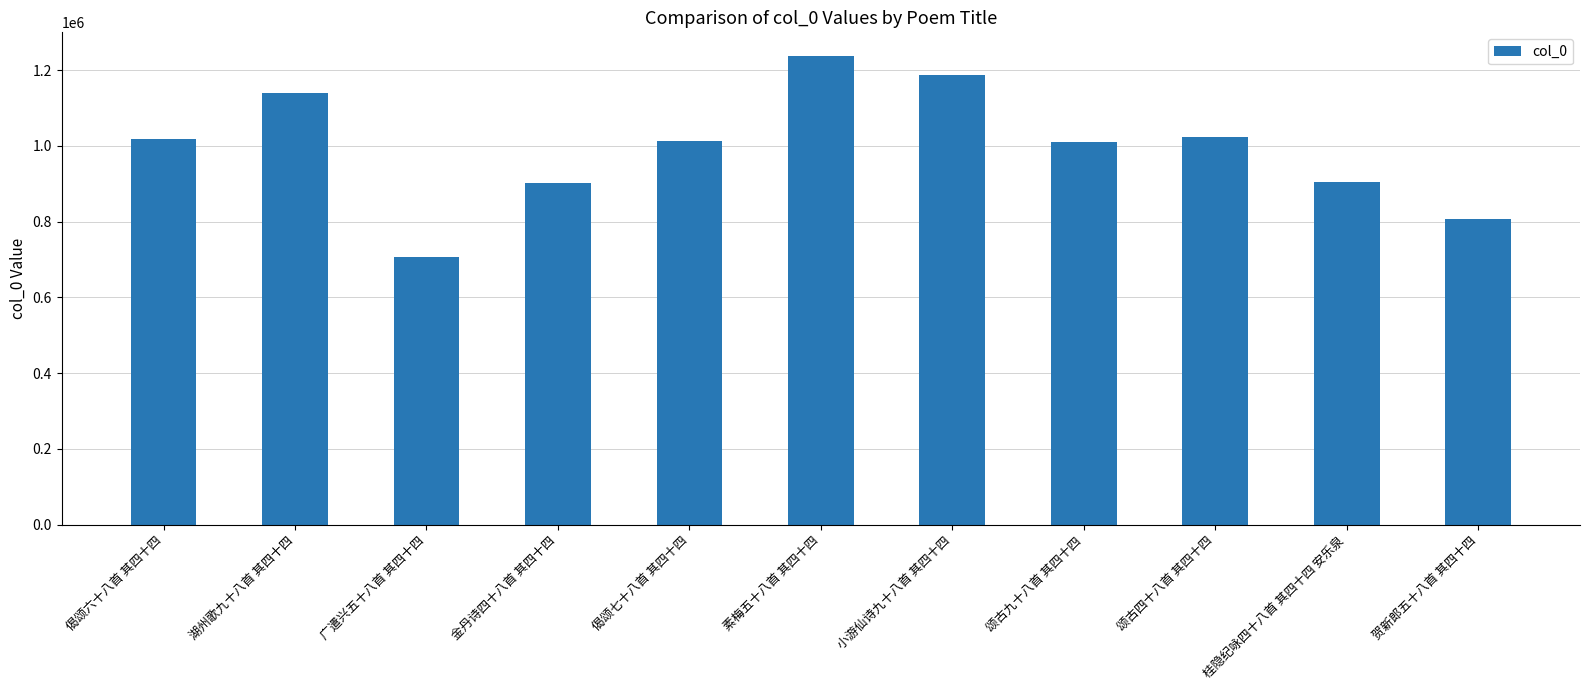

How many categories are shown in the chart?

11